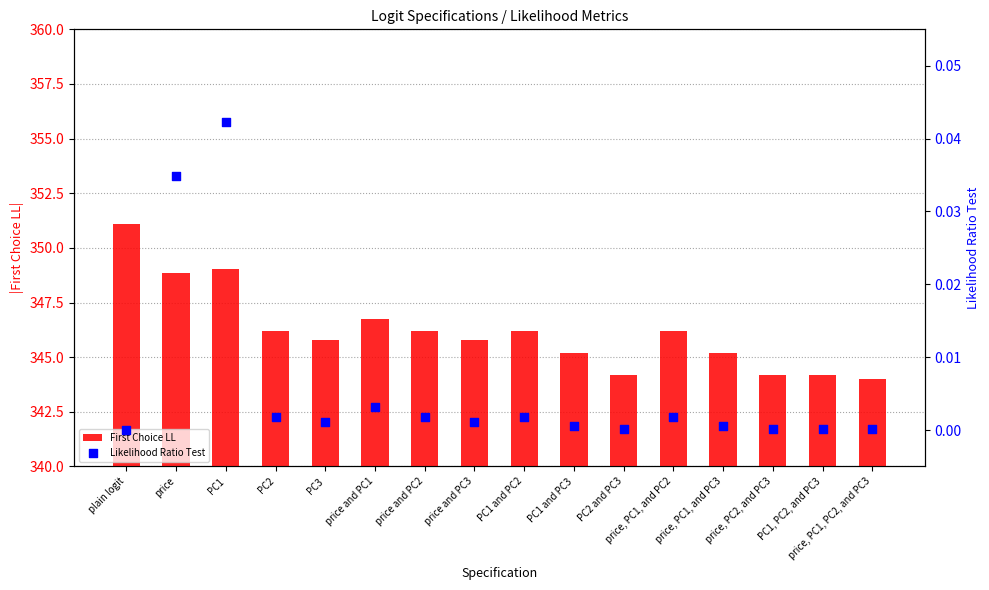

Is the value of First Choice LL at price and PC1 greater than the value of Likelihood Ratio Test at PC3?

Yes